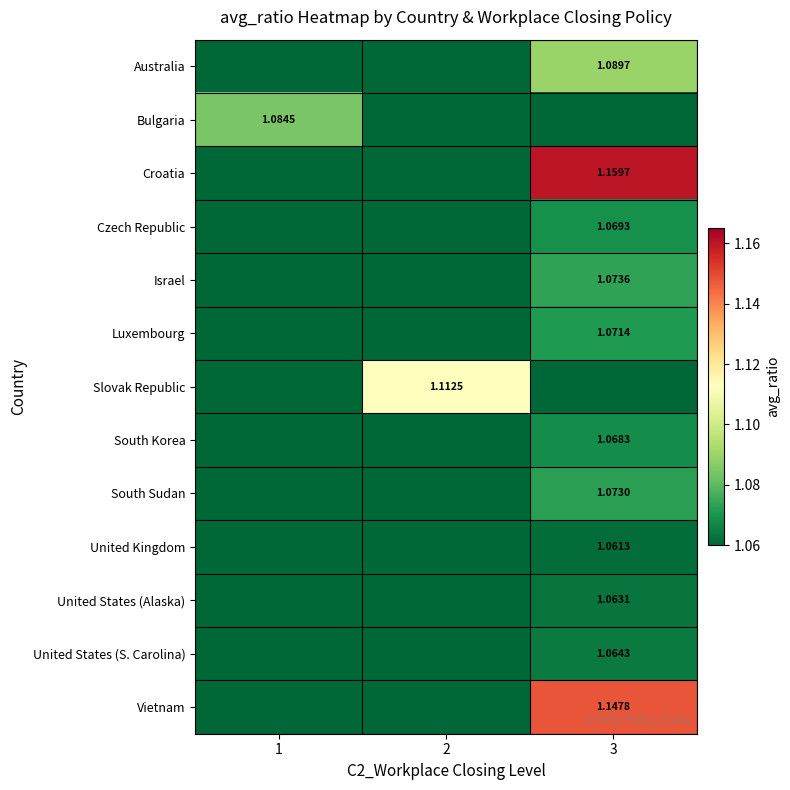

At which category does the chart reach its peak across all series?

3